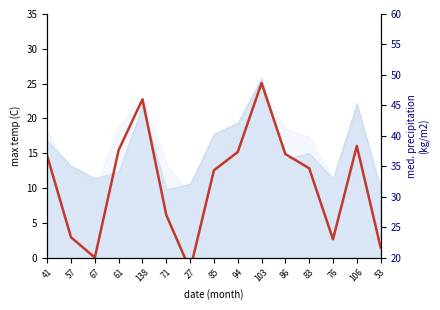

What position from the left is 76?

13